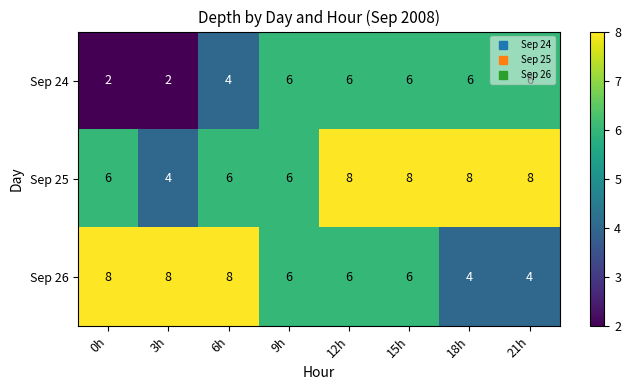

List the series in order of their overall mean, highest first.

Sep 25, Sep 26, Sep 24